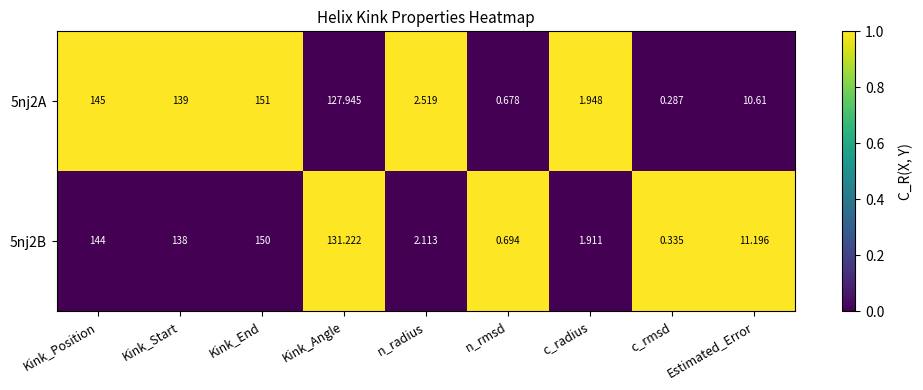

At which label is 5nj2B closest to 75?

Kink_Angle